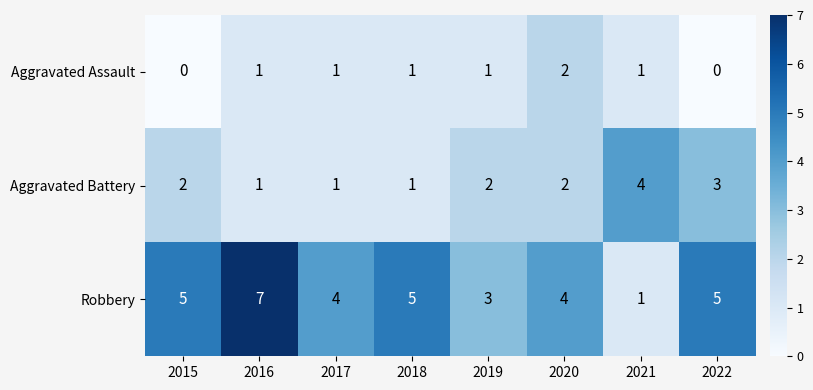

At which category is the sum across all series the highest?

2016